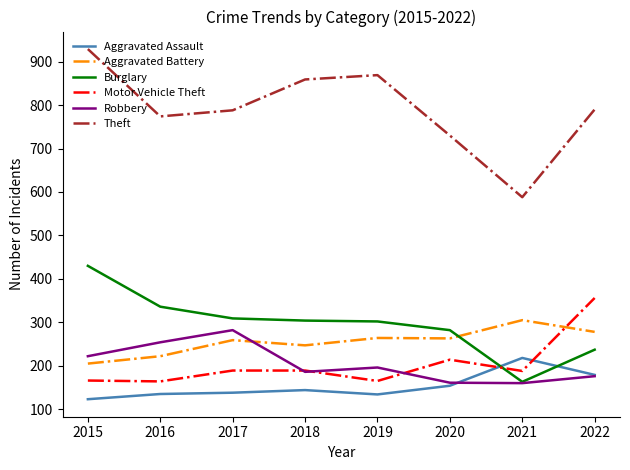

Between which two adjacent categories do Burglary and Aggravated Battery first intersect?

2020 and 2021